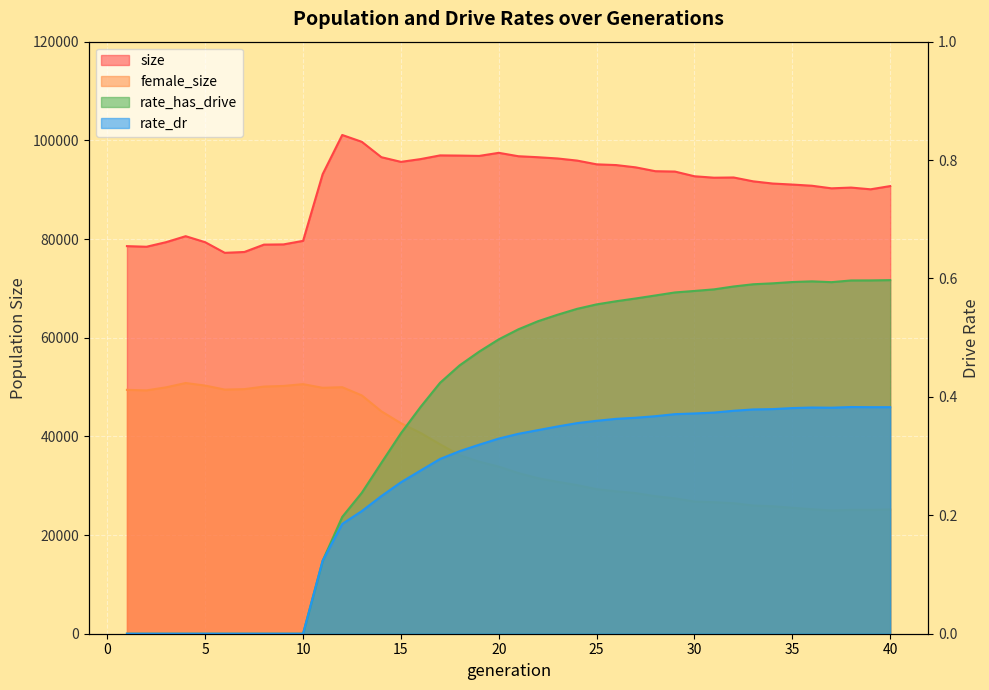

Reading right to left, transcribe all the data shown in this chart.

size: 40=90729.0	39=90078.0	38=90427.0	37=90275.0	36=90799.0	35=91040.0	34=91244.0	33=91691.0	32=92473.0	31=92428.0	30=92718.0	29=93673.0	28=93746.0	27=94524.0	26=94987.0	25=95138.0	24=95900.0	23=96327.0	22=96580.0	21=96780.0	20=97470.0	19=96846.0	18=96911.0	17=96948.0	16=96197.0	15=95639.0	14=96586.0	13=99705.0	12=101086.0	11=93144.0	10=79628.0	9=78909.0	8=78864.0	7=77373.0	6=77201.0	5=79349.0	4=80573.0	3=79363.0	2=78434.0	1=78558.0
female_size: 40=25185.0	39=25090.0	38=25098.0	37=24977.0	36=25225.0	35=25523.0	34=25835.0	33=25978.0	32=26448.0	31=26654.0	30=26786.0	29=27427.0	28=27868.0	27=28494.0	26=28858.0	25=29292.0	24=30117.0	23=30791.0	22=31523.0	21=32561.0	20=33863.0	19=34868.0	18=36180.0	17=38383.0	16=40701.0	15=42663.0	14=45075.0	13=48304.0	12=49967.0	11=49846.0	10=50583.0	9=50220.0	8=50094.0	7=49573.0	6=49481.0	5=50295.0	4=50814.0	3=49940.0	2=49320.0	1=49426.0
rate_has_drive: 40=0.6	39=0.6	38=0.6	37=0.6	36=0.6	35=0.6	34=0.6	33=0.6	32=0.6	31=0.6	30=0.6	29=0.6	28=0.6	27=0.6	26=0.6	25=0.6	24=0.5	23=0.5	22=0.5	21=0.5	20=0.5	19=0.5	18=0.5	17=0.4	16=0.4	15=0.3	14=0.3	13=0.2	12=0.2	11=0.1	10=0.0	9=0.0	8=0.0	7=0.0	6=0.0	5=0.0	4=0.0	3=0.0	2=0.0	1=0.0
rate_dr: 40=0.4	39=0.4	38=0.4	37=0.4	36=0.4	35=0.4	34=0.4	33=0.4	32=0.4	31=0.4	30=0.4	29=0.4	28=0.4	27=0.4	26=0.4	25=0.4	24=0.4	23=0.4	22=0.3	21=0.3	20=0.3	19=0.3	18=0.3	17=0.3	16=0.3	15=0.3	14=0.2	13=0.2	12=0.2	11=0.1	10=0.0	9=0.0	8=0.0	7=0.0	6=0.0	5=0.0	4=0.0	3=0.0	2=0.0	1=0.0